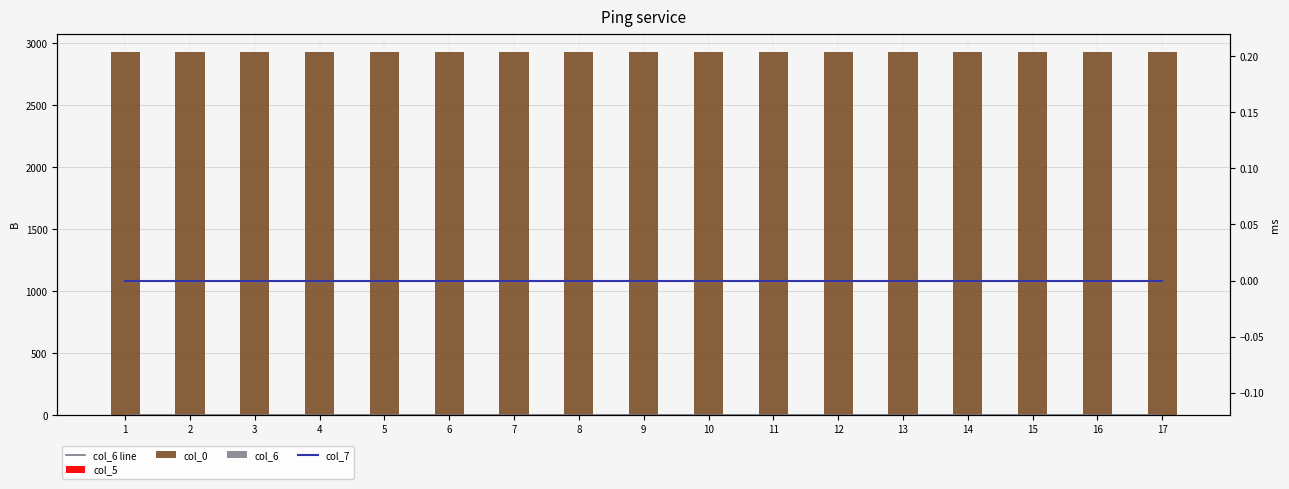

Which has a higher value, 10 or 9?

10